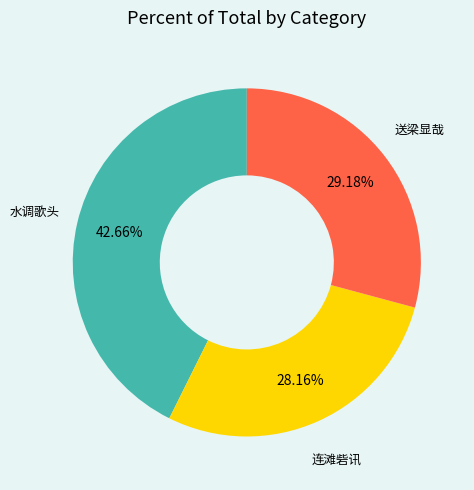

To the nearest percent, what is the difference between the largest and smallest slice percentages?

14%